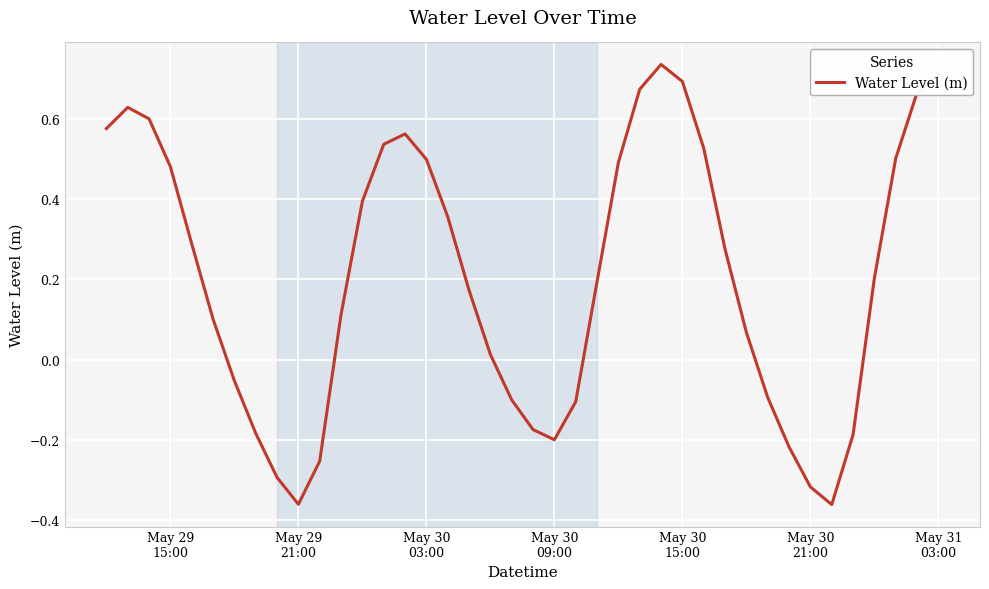

Is this an area chart (filled region under the line)?

No